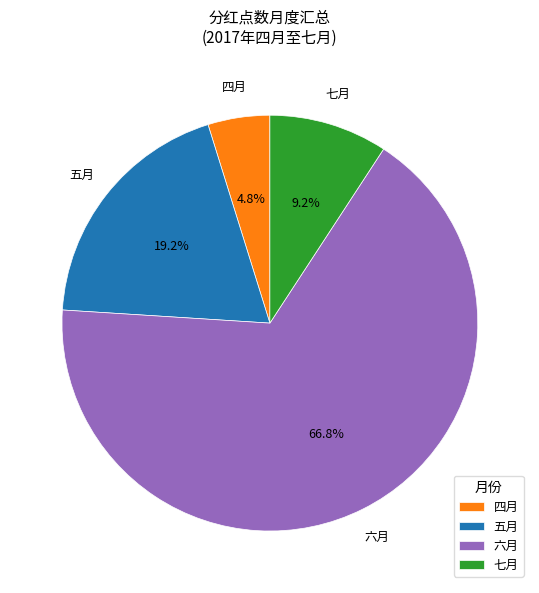

What is the total percentage of 四月 and 七月?

14.0%